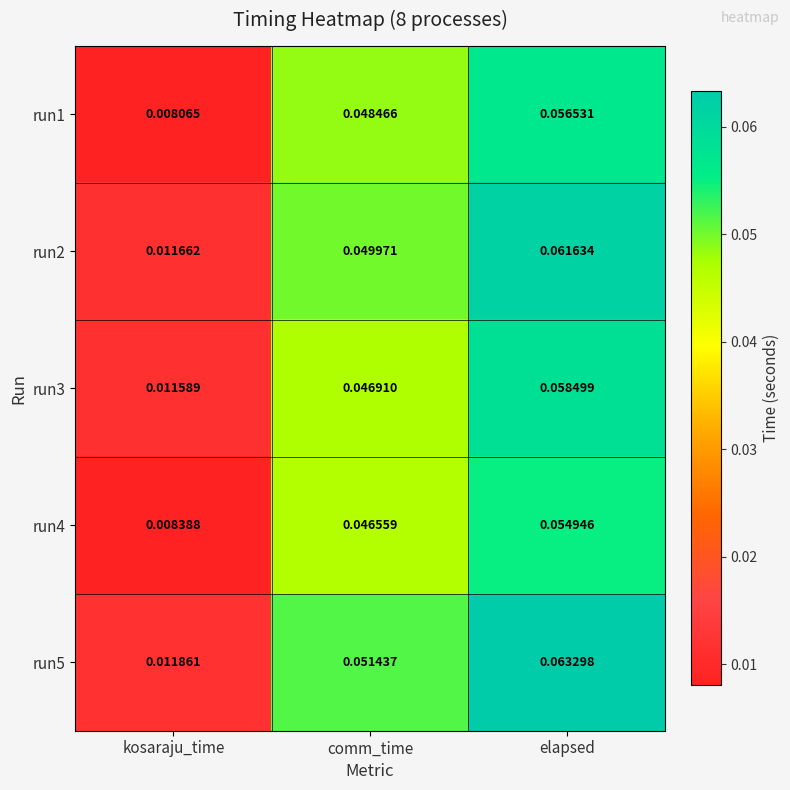

At which category is the sum across all series the highest?

elapsed